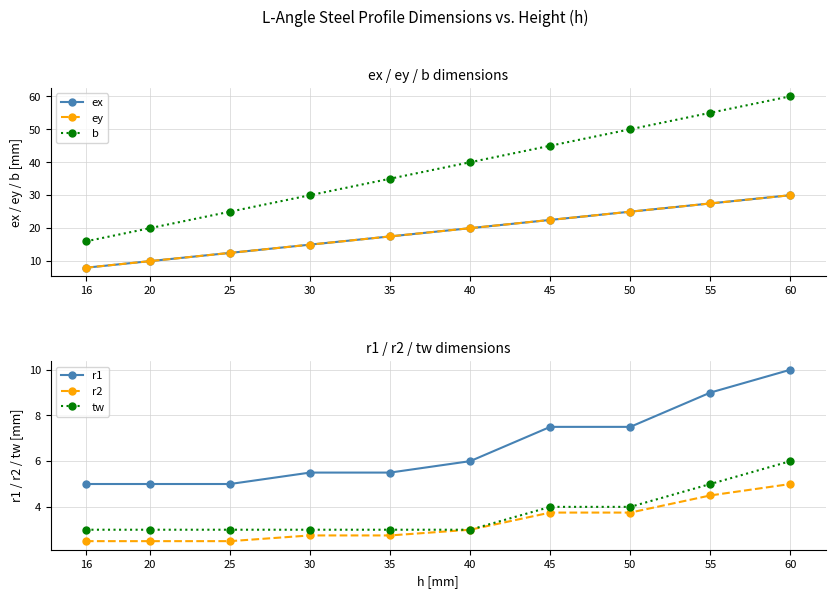

How many categories are shown in the chart?

10